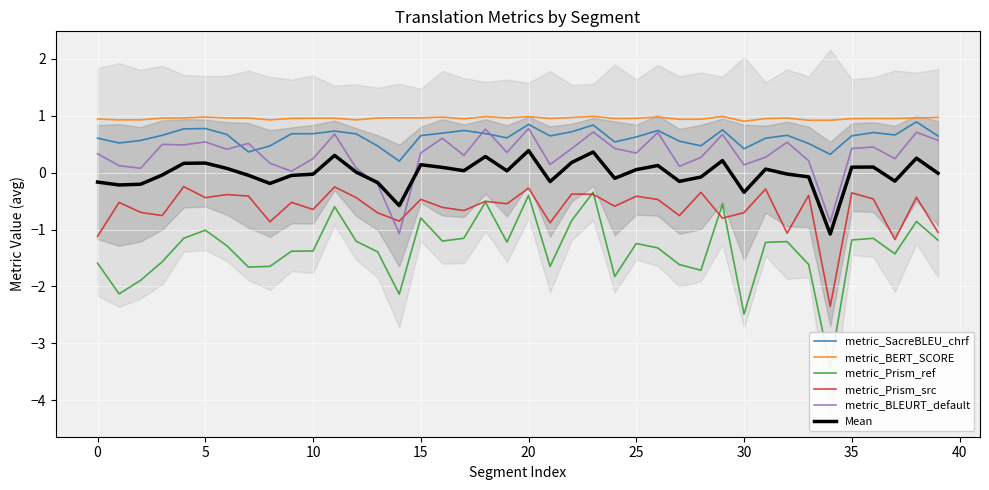

What is the lowest value of the metric_Prism_ref series?

-3.4